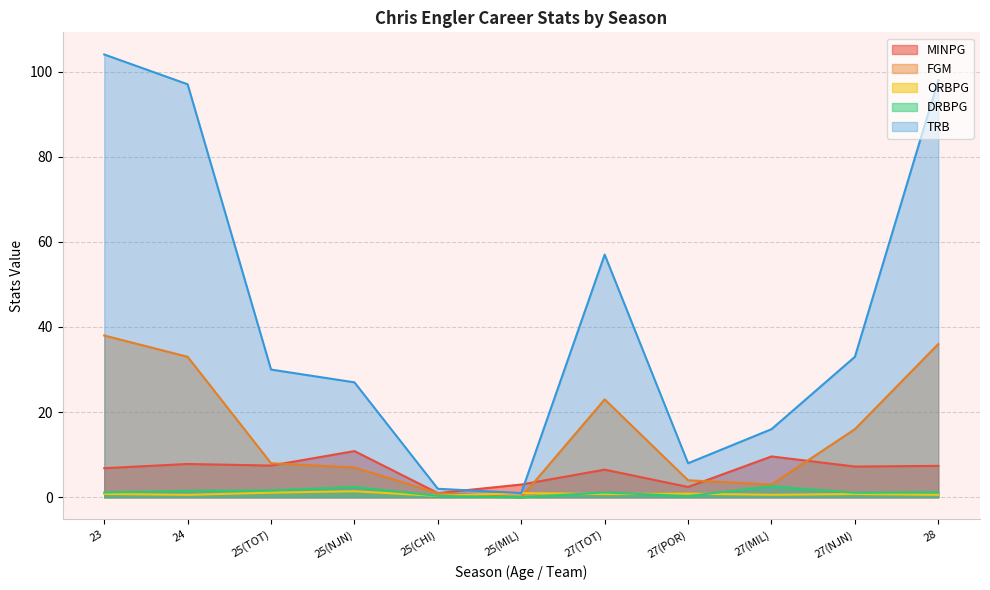

What is the label of the 10th point from the right?

24